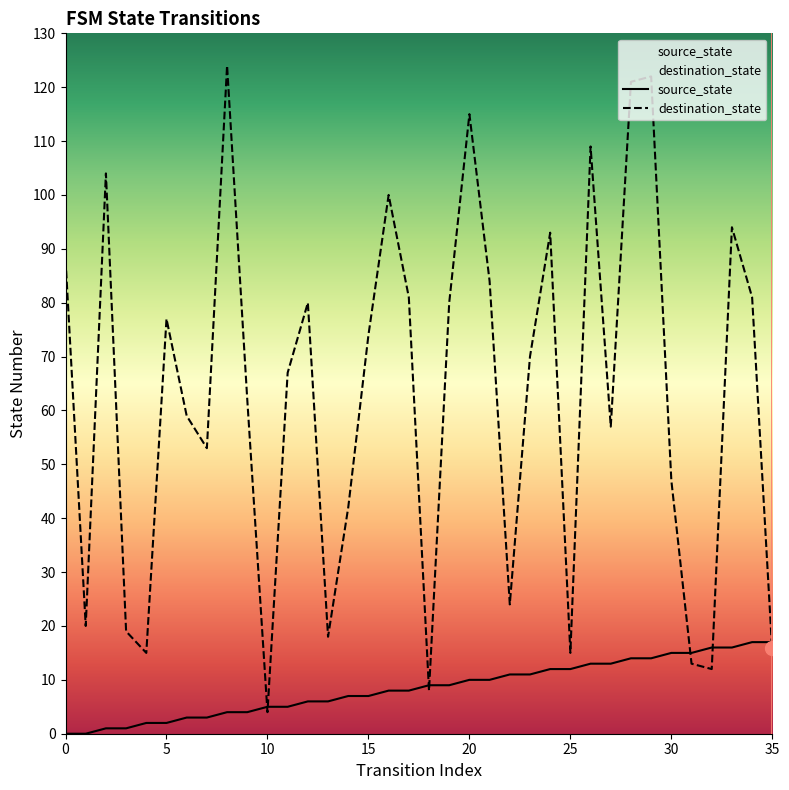

How many lines are shown in the chart?

2